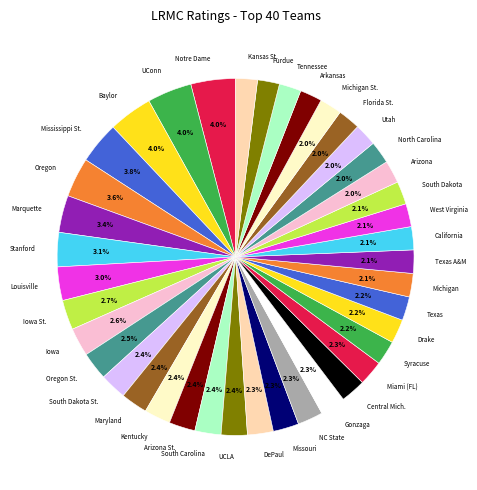

Is there a majority slice in this chart?

No